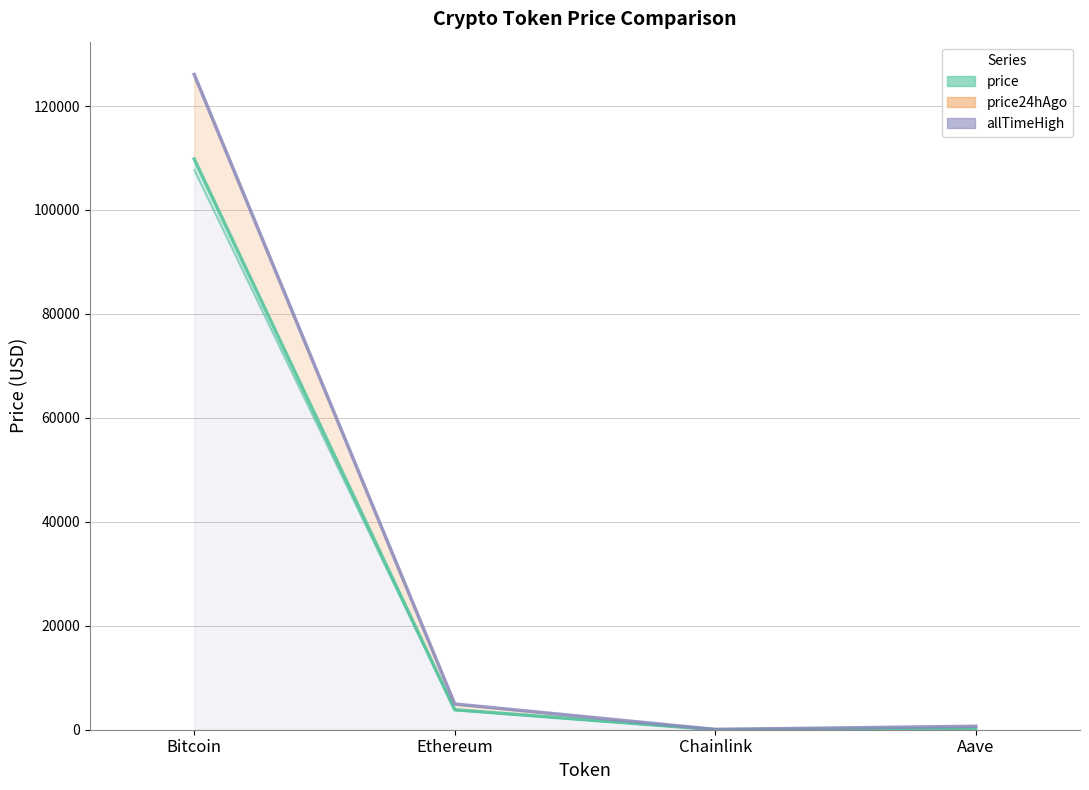

How many categories are shown in the chart?

4